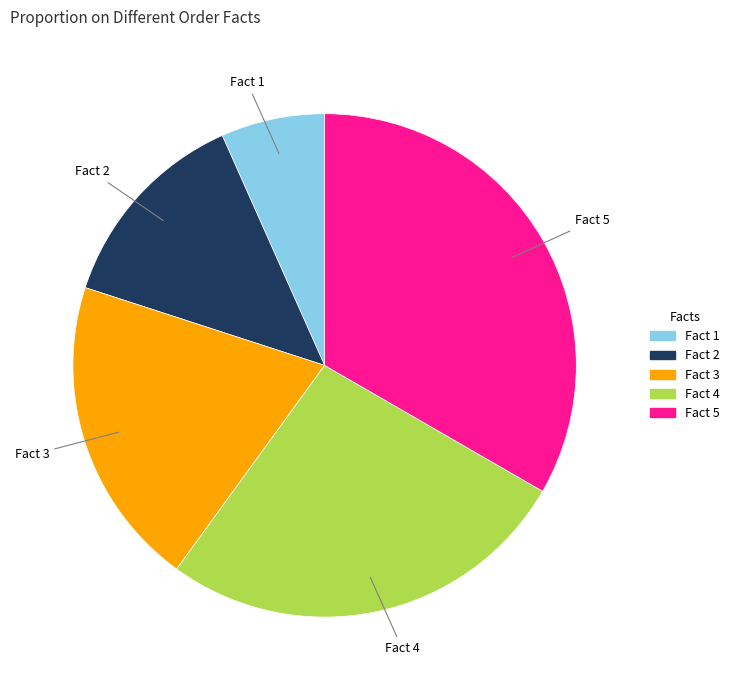

Is there a majority slice in this chart?

No